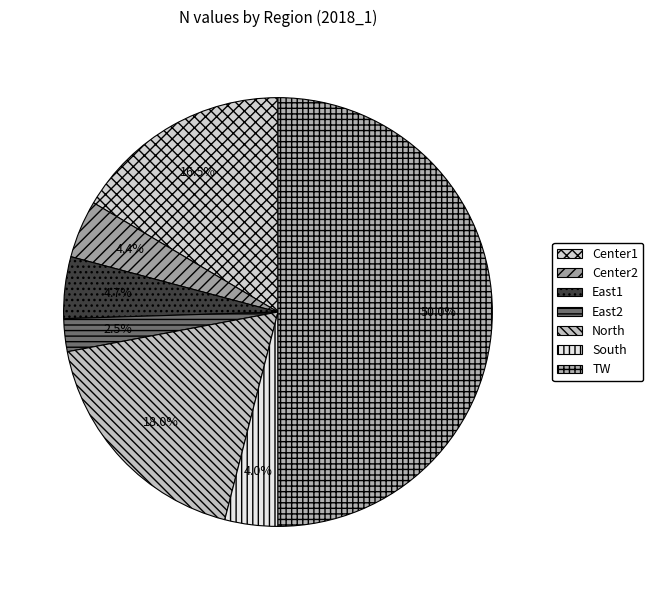

How many segments does this pie chart have?

7